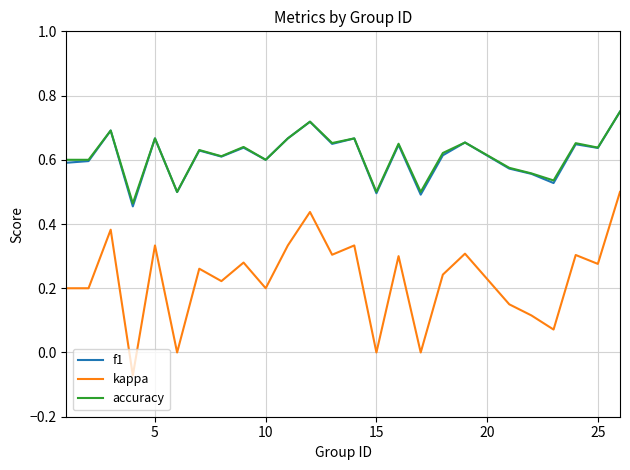

Which series has the widest spread of values?

kappa